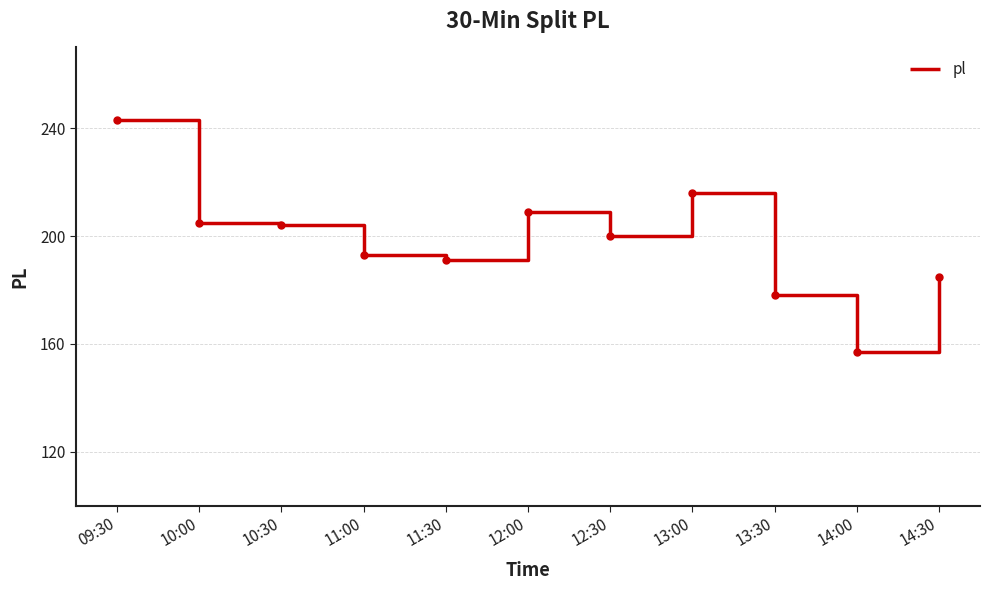

Which label corresponds to the smallest value in the chart?

14:00